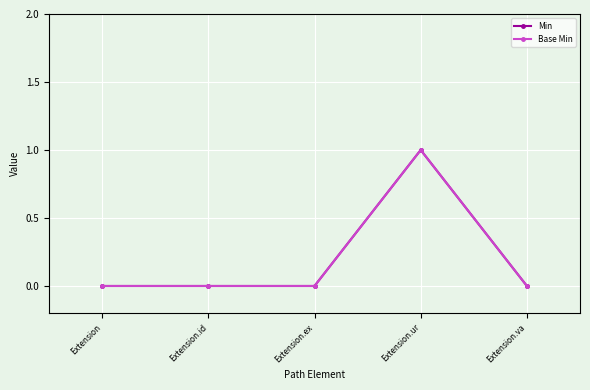

Between Extension.ex and Extension.ur, which series saw the biggest shift?

Min